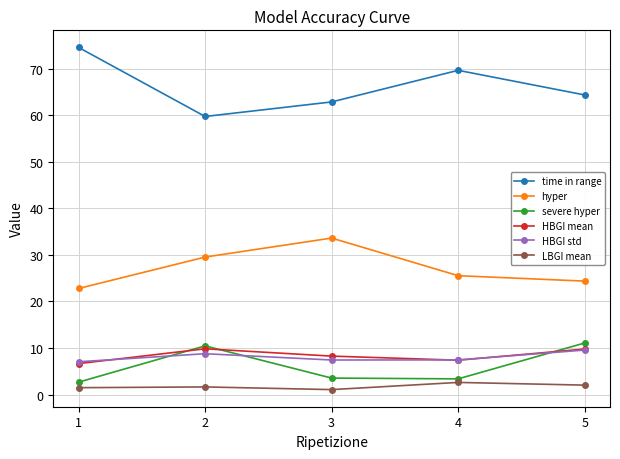

Which series has the widest spread of values?

time in range